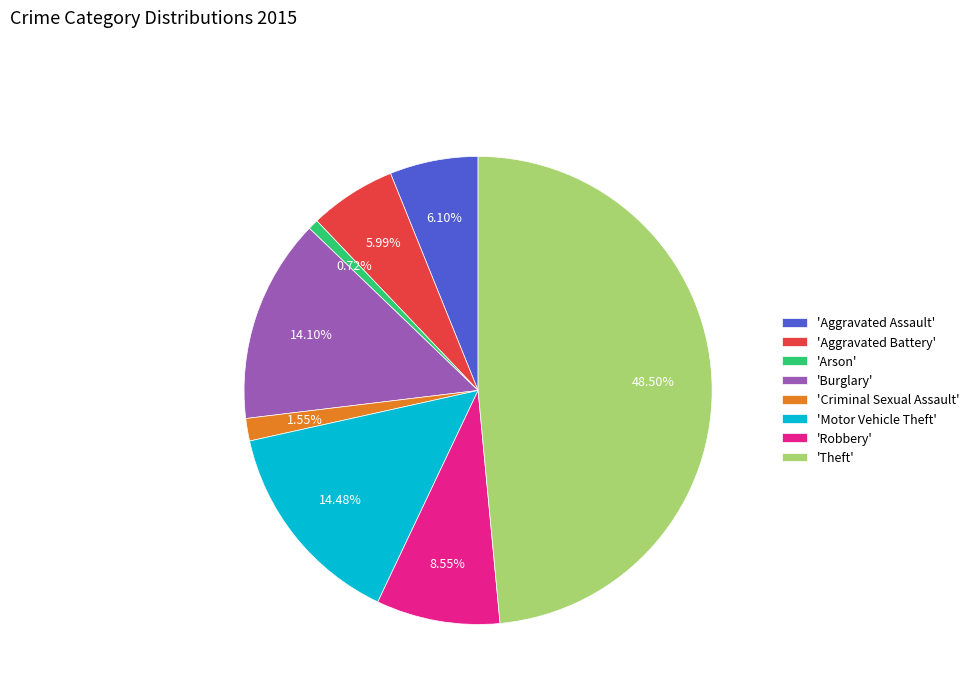

Do 'Burglary' and 'Aggravated Assault' together represent more than half of the pie?

No